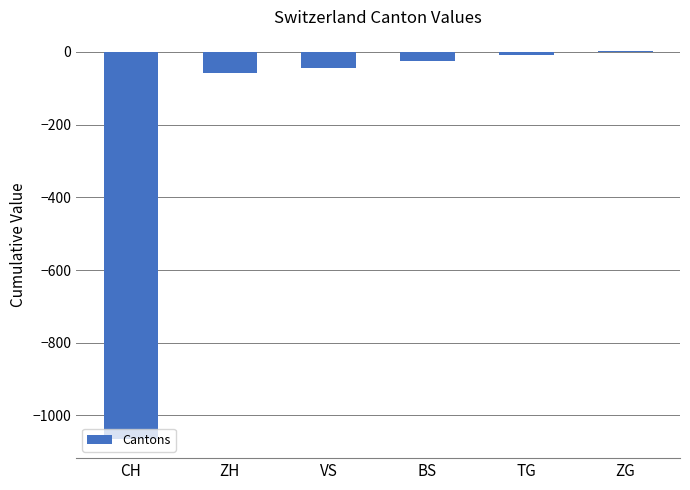

Which label corresponds to the largest value in the chart?

ZG